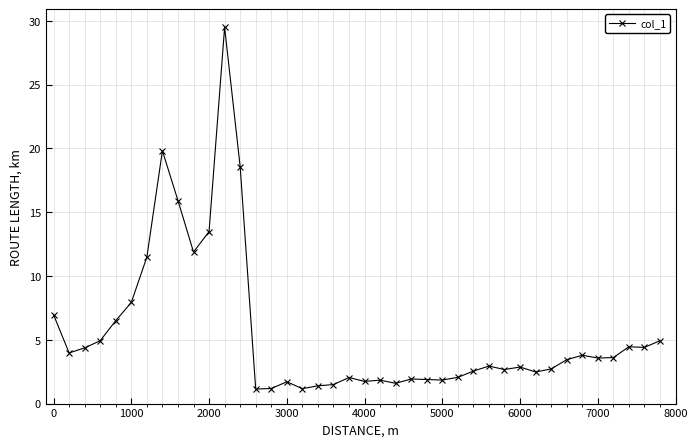

What is the minimum value shown in the chart?

1.1